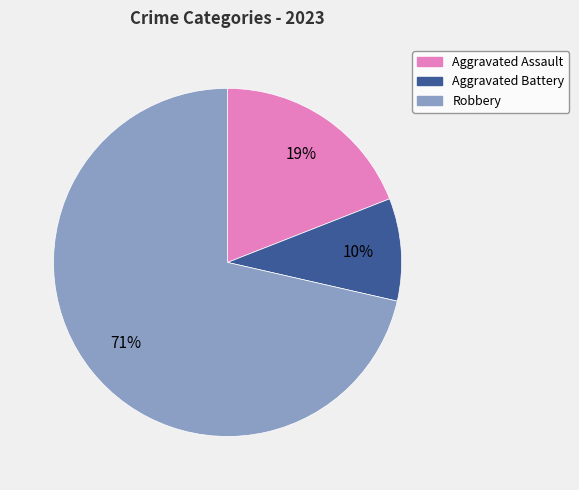

Does any single category account for the majority?

Yes